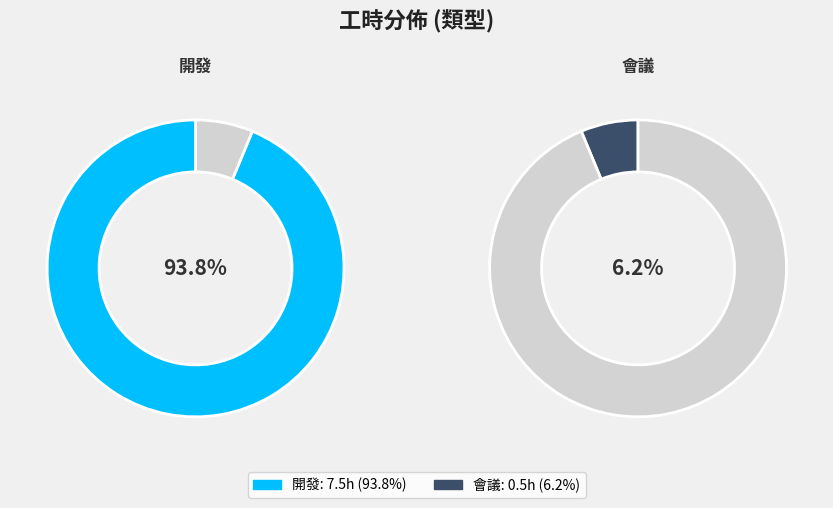

Which category accounts for the majority?

開發